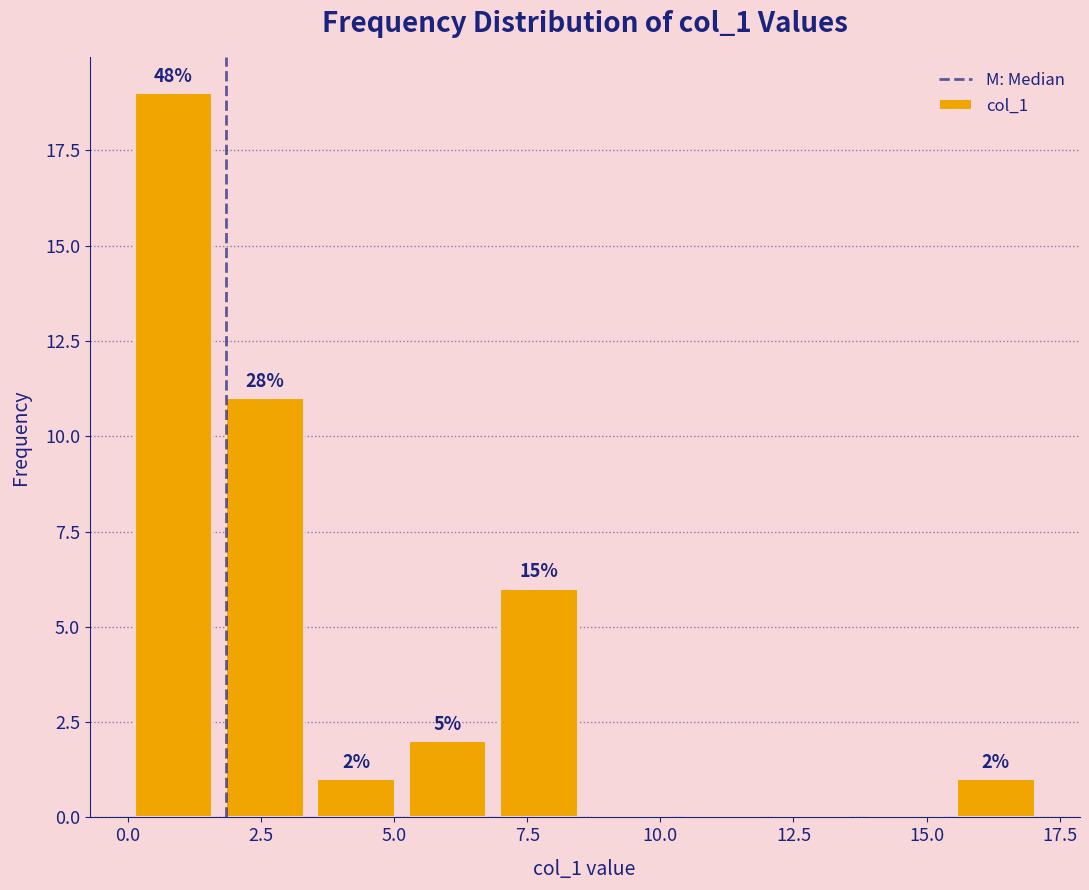

Around what value on the x-axis is the tallest bar? Give the approximate position of its centre, as read against the axis.

1.0